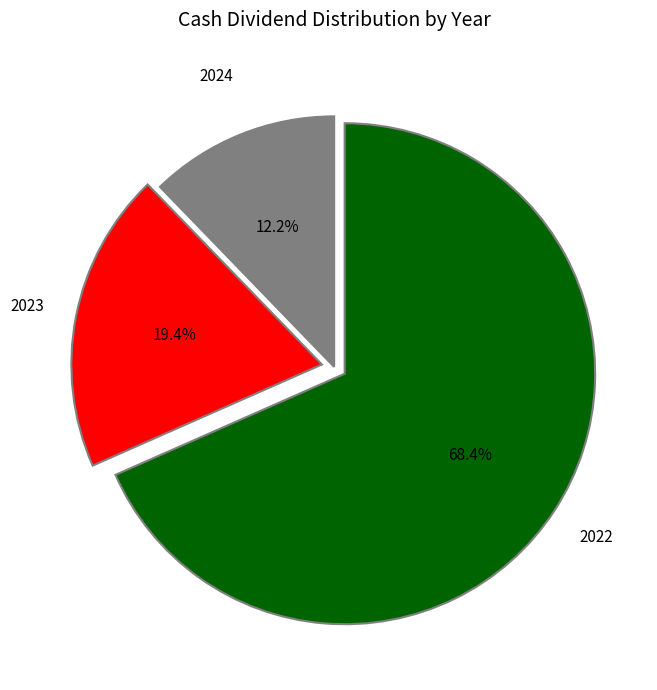

Is there a majority slice in this chart?

Yes